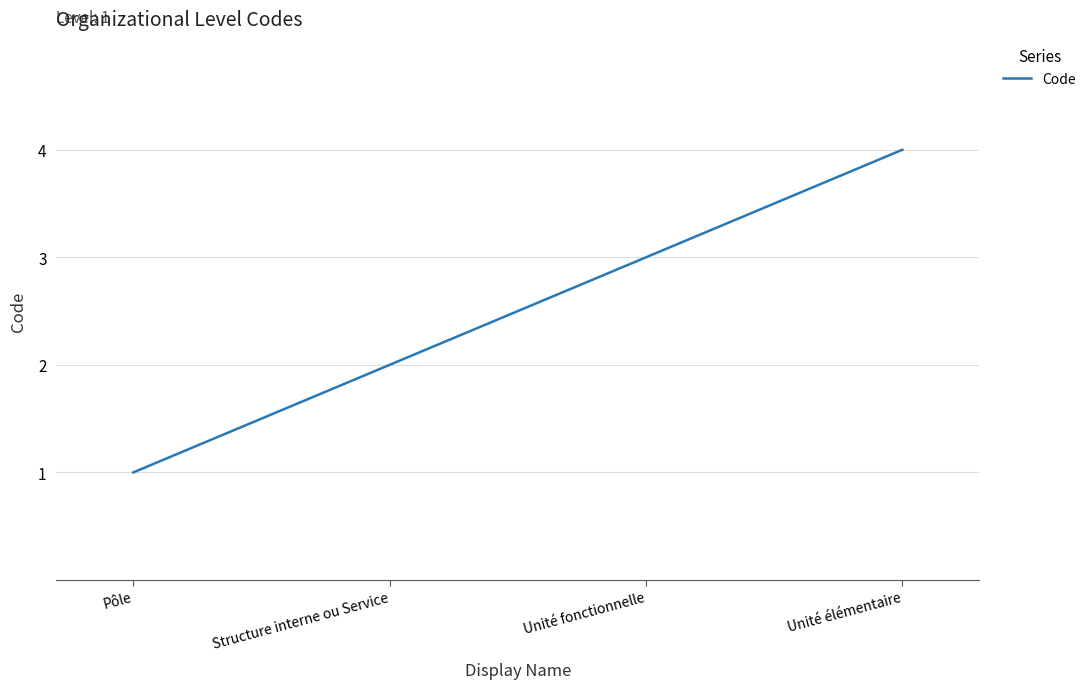

What is the sum of all values?

10